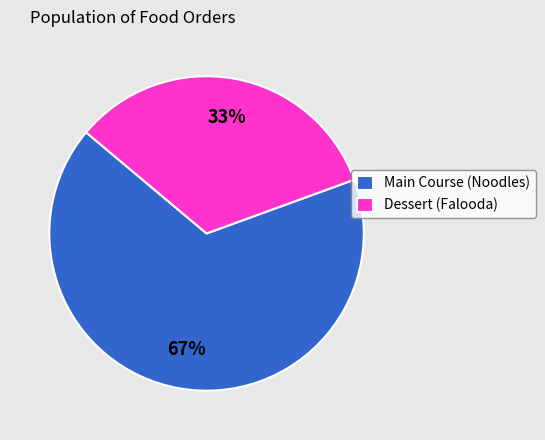

Which category accounts for the majority?

Main Course (Noodles)